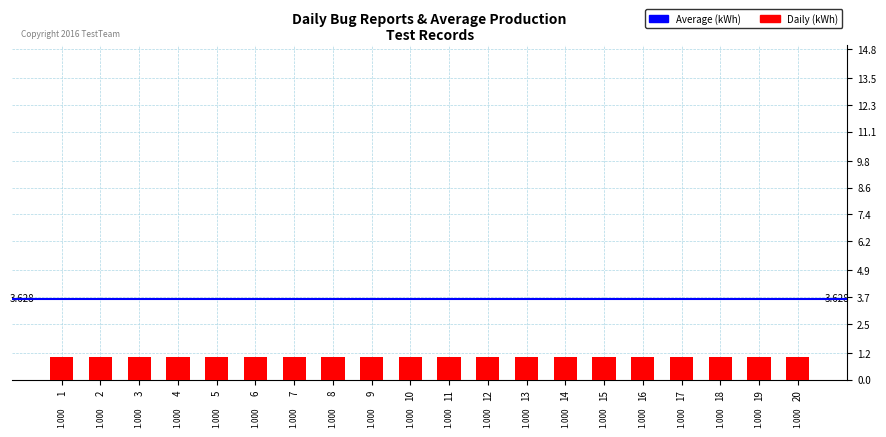

How many data points does each series have?

20